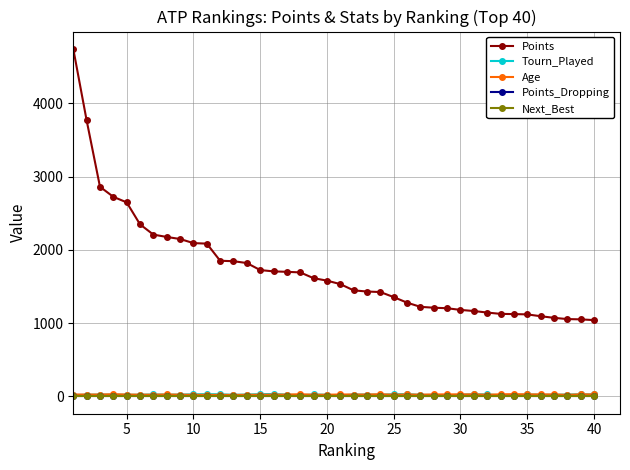

Which series has the largest range (max minus min)?

Points